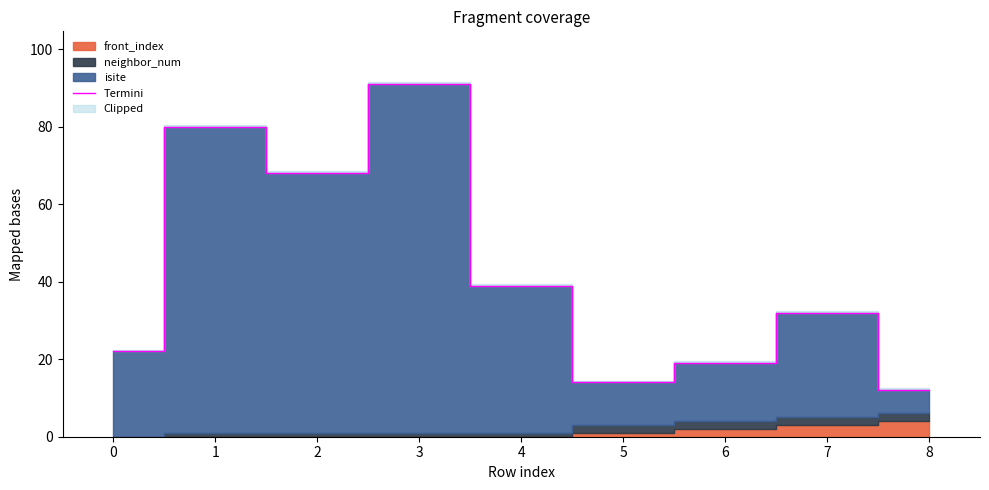

How many values are below 32?

4